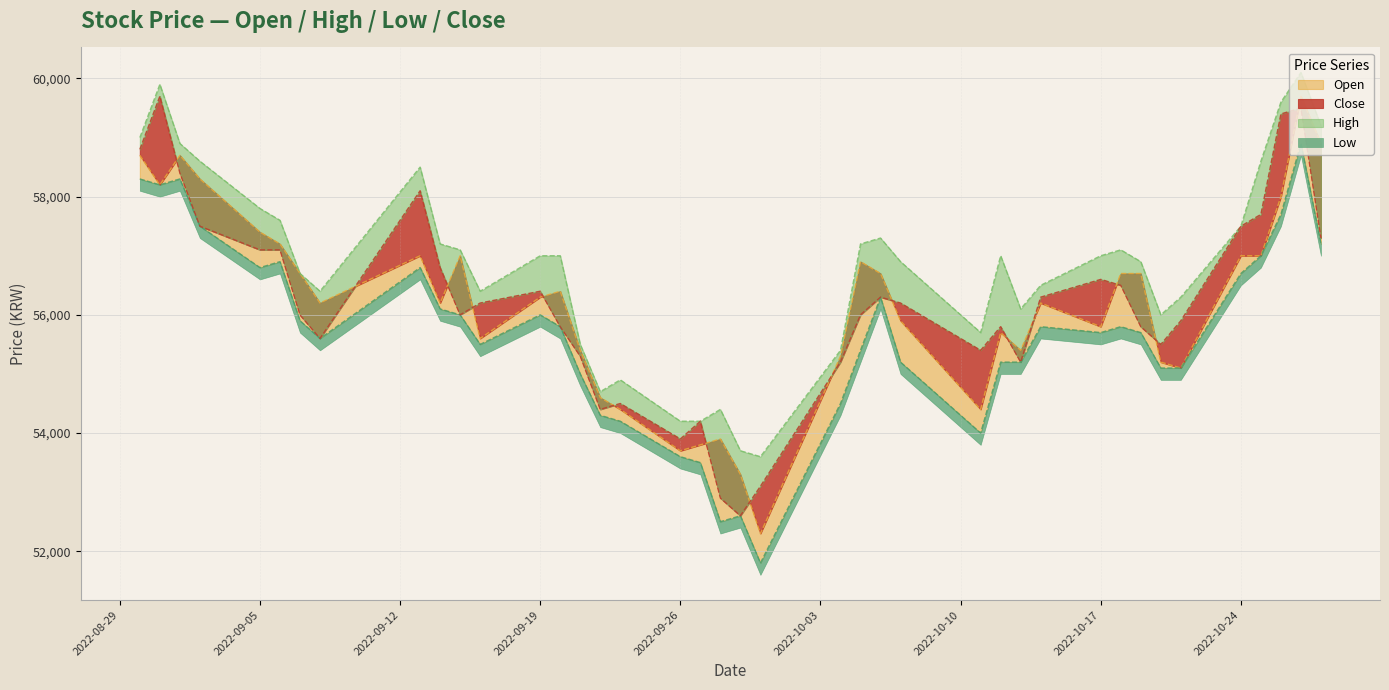

What is the value of the Low point at the 8th from the left?

55600